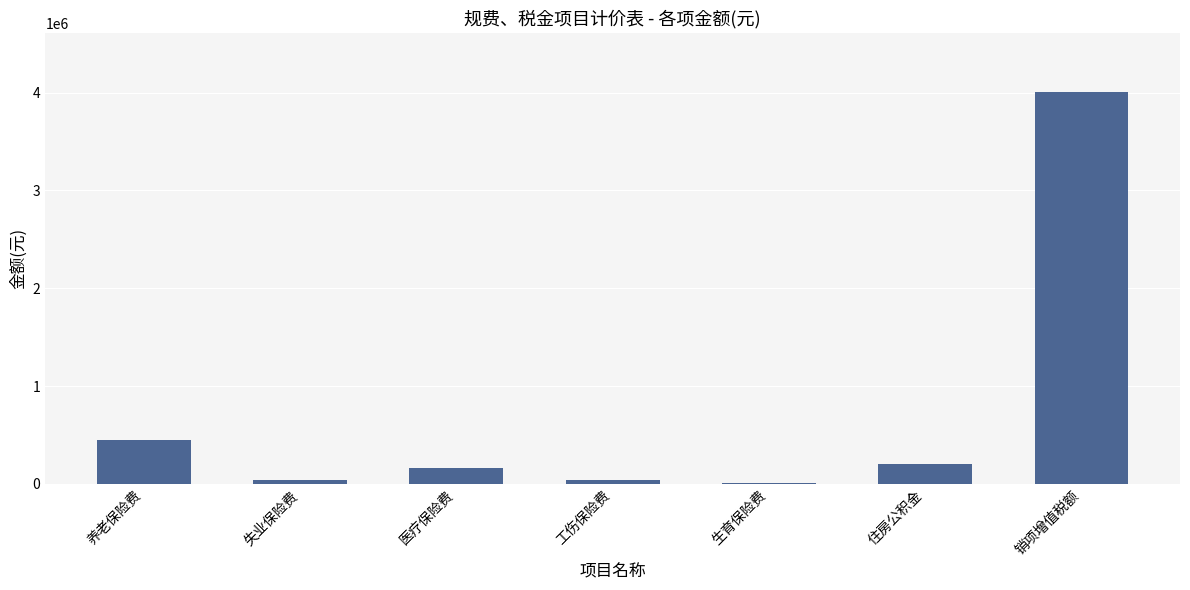

What is the sum of all values?

4912791.7